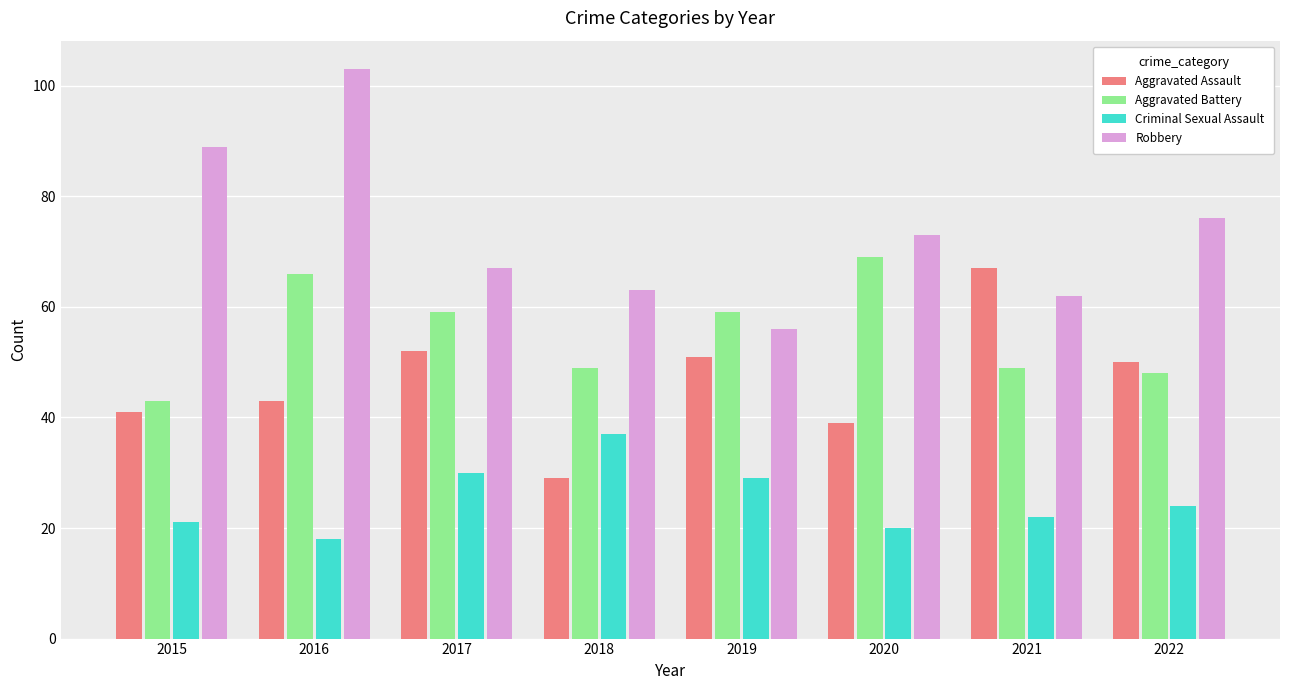

At how many categories does at least one series exceed 35?

8